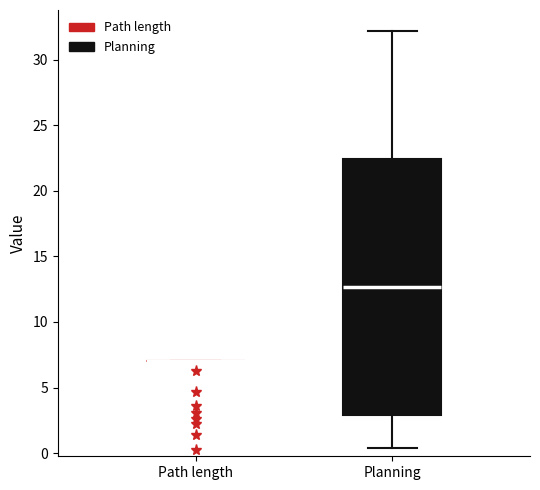

Reading left to right, transcribe this box plot: for each box, give where its median line is, the range the box spans, and where its two whiskers end, as read against the y-axis. The values are not printed on the chart, so give them approximately, as read against the axis.

Path length: box collapsed to a line at 7.0, whiskers 7.0 to 7.0
Planning: median 12.5, box 3.0 to 22.5, whiskers 0.5 to 32.0